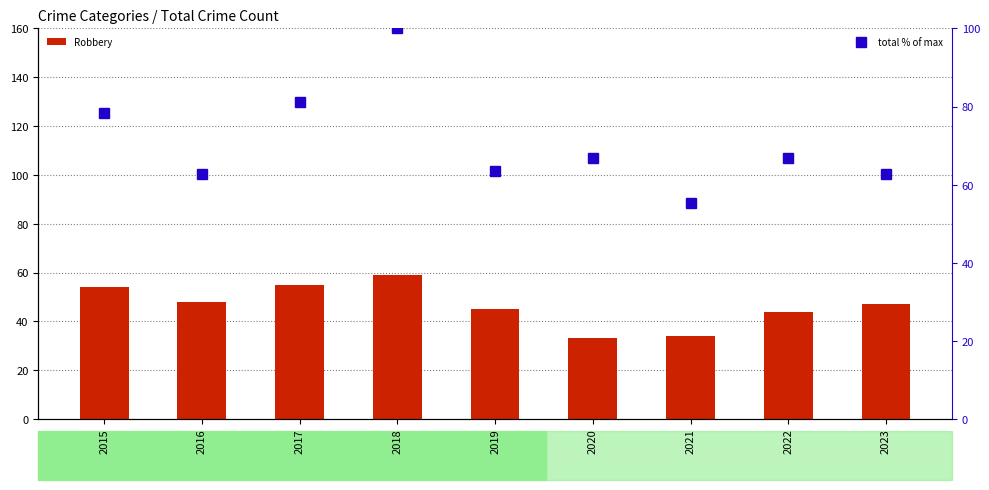

What is the value of the Robbery bar at the 2nd from the left?

48.0